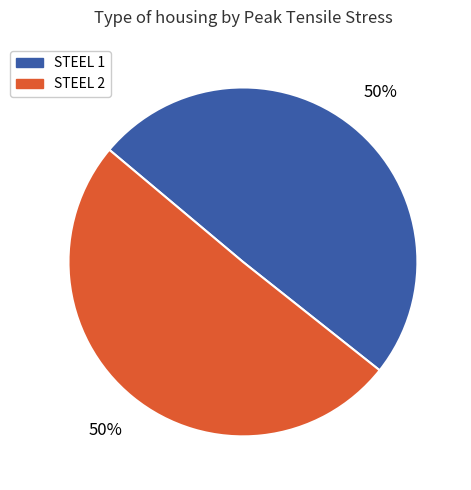

To the nearest percent, what is the combined percentage of STEEL 1 and STEEL 2?

100%